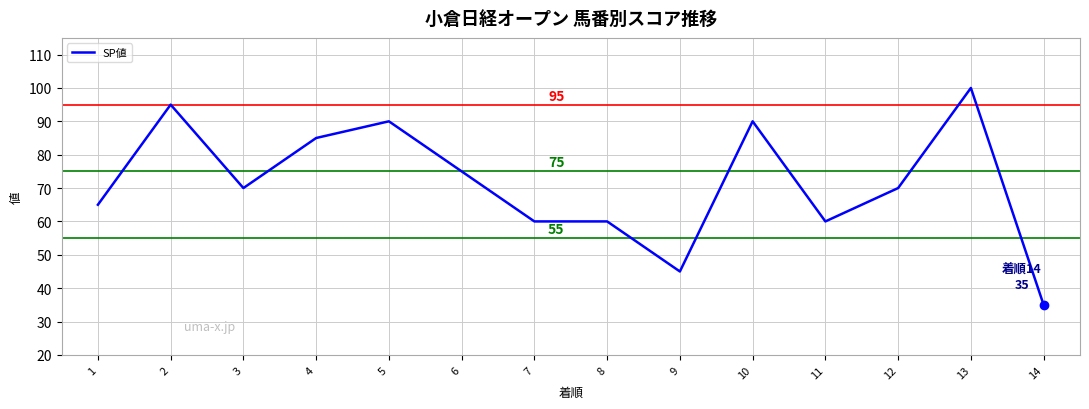

What is the difference between the maximum and minimum values?

65